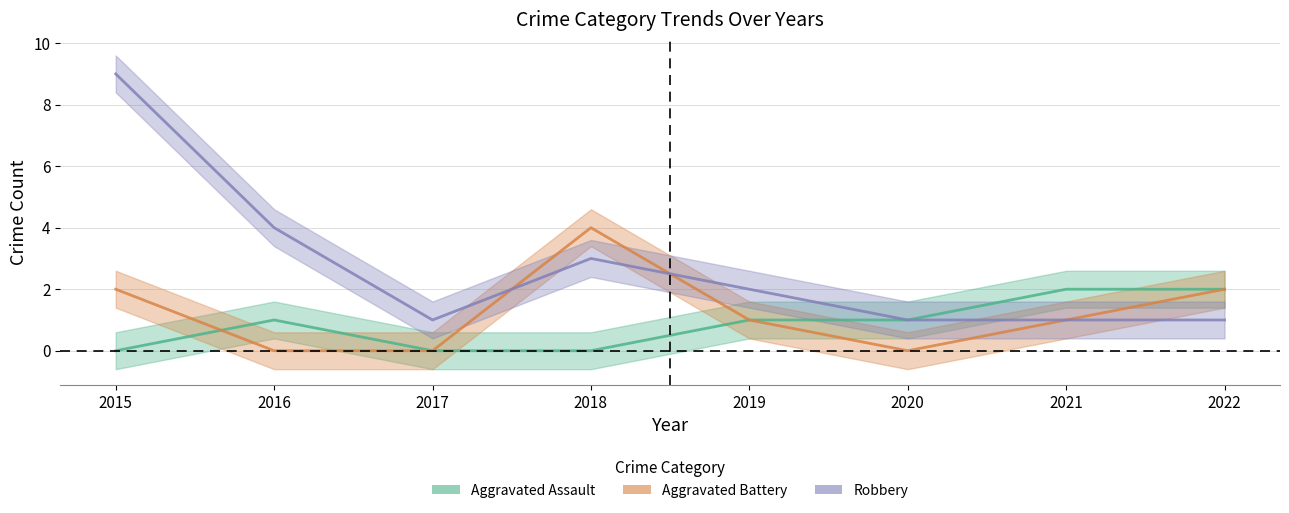

Reading left to right, transcribe all the data shown in this chart.

Aggravated Assault: 2015=0	2016=1	2017=0	2018=0	2019=1	2020=1	2021=2	2022=2
Aggravated Battery: 2015=2	2016=0	2017=0	2018=4	2019=1	2020=0	2021=1	2022=2
Robbery: 2015=9	2016=4	2017=1	2018=3	2019=2	2020=1	2021=1	2022=1